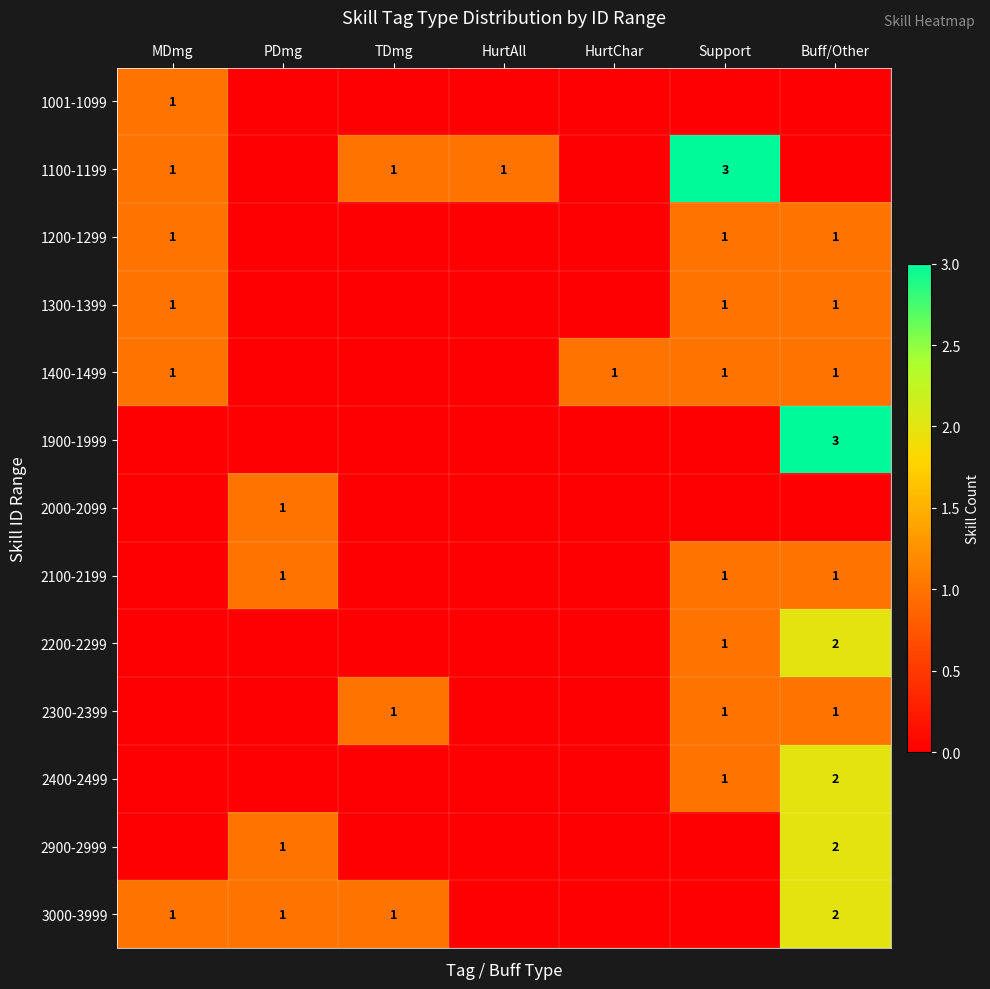

True or false: 1400-1499 has a value of 1 at Buff/Other.

True